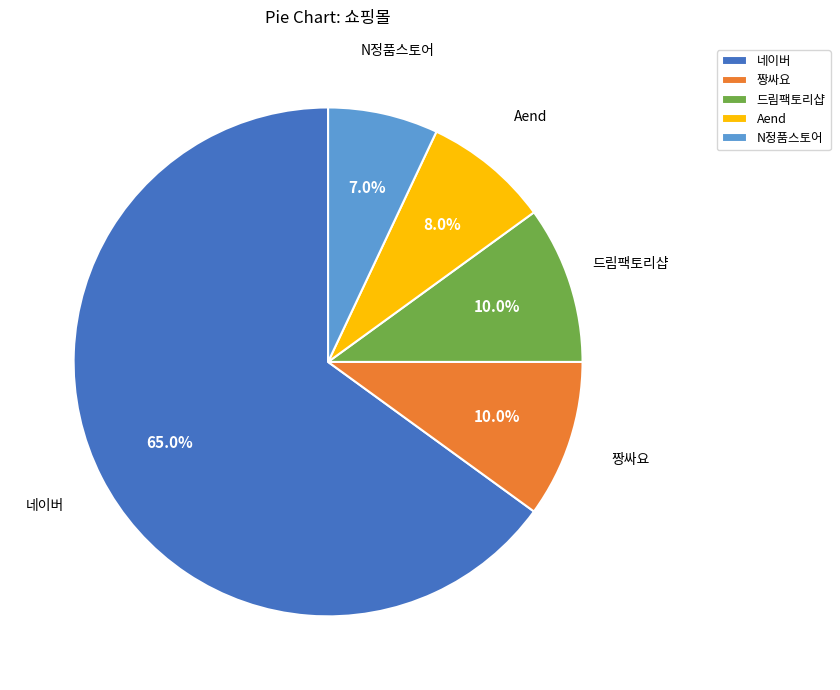

To the nearest percent, what percentage of the pie is 짱싸요?

10%